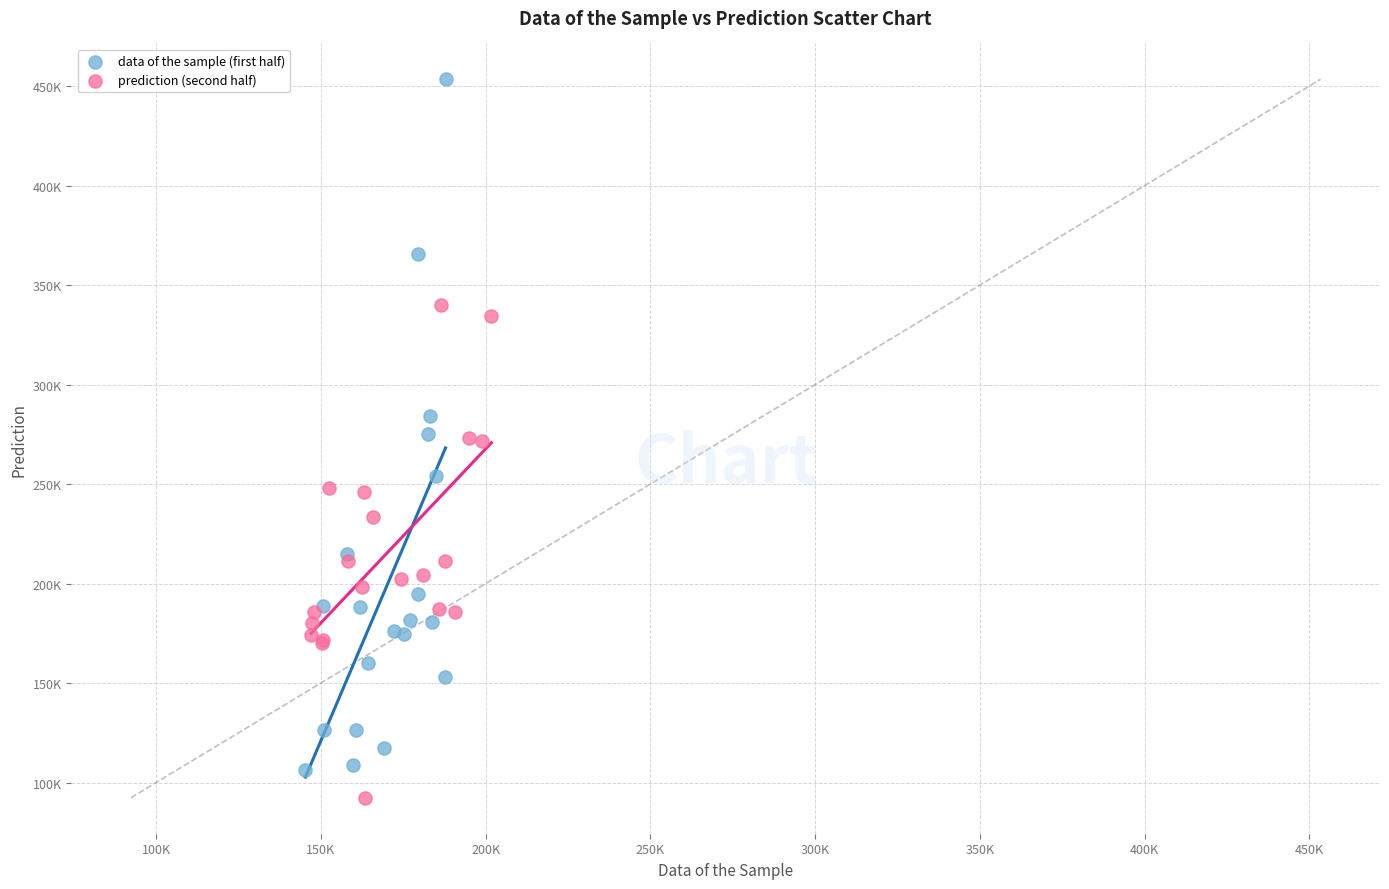

Which series reaches the minimum Y coordinate?

prediction (second half)